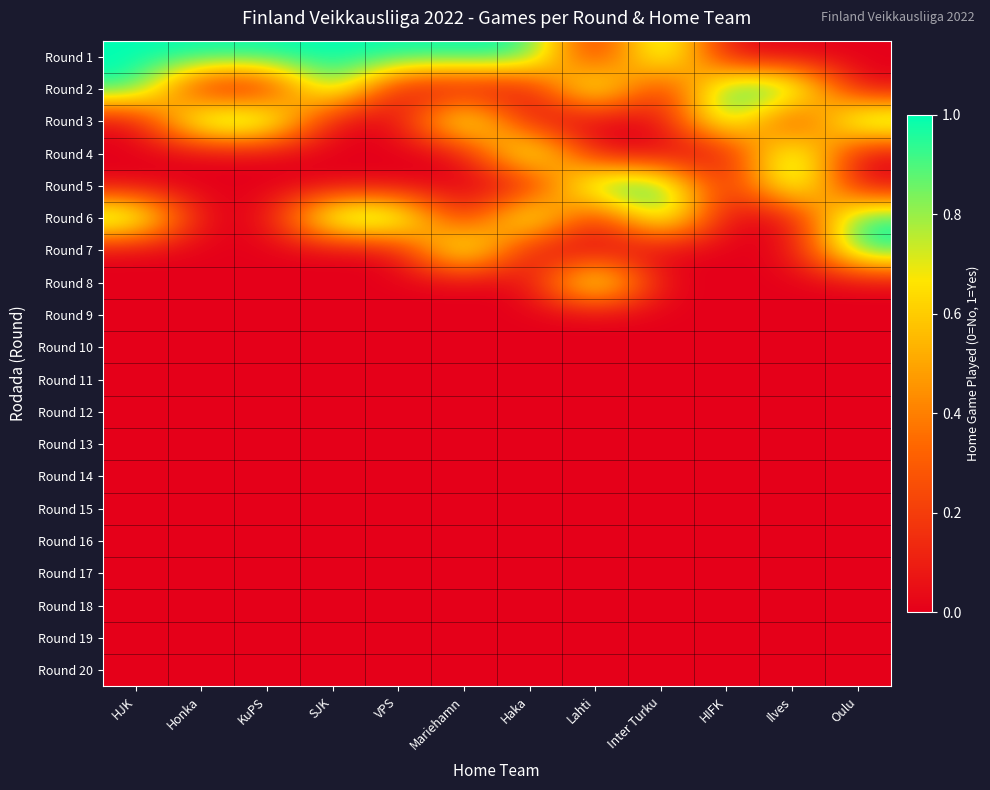

List the series in order of their peak value, lowest first.

Round 9, Round 10, Round 11, Round 12, Round 13, Round 14, Round 15, Round 16, Round 17, Round 18, Round 19, Round 20, Round 1, Round 2, Round 3, Round 4, Round 5, Round 6, Round 7, Round 8